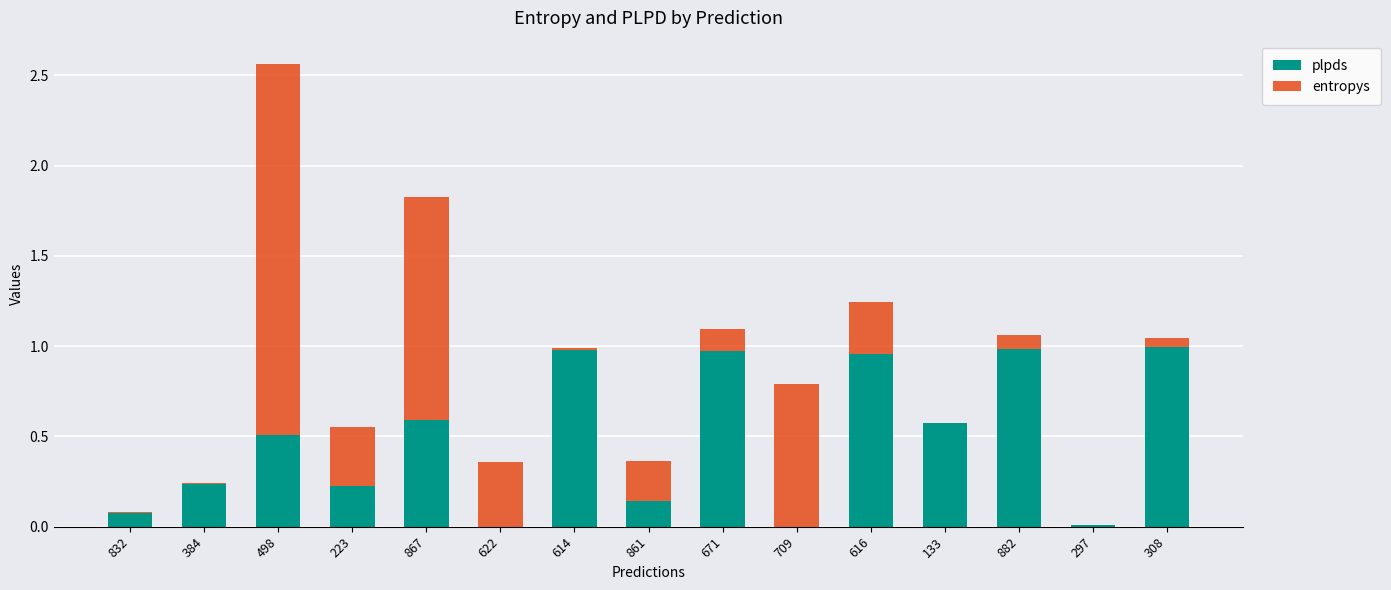

What is the sum of all plpds values?

7.2